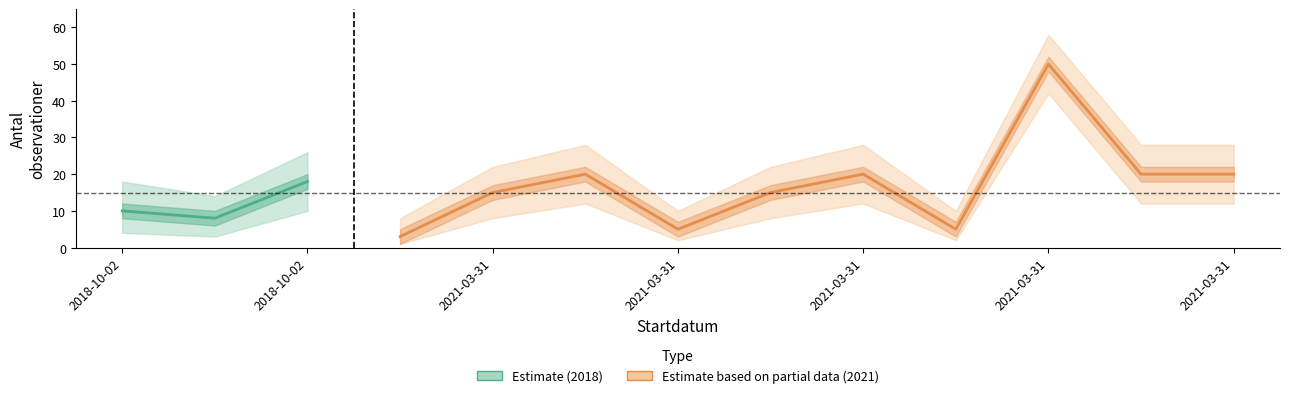

What is the difference between the second highest and minimum values in the Antal_lower series?

11